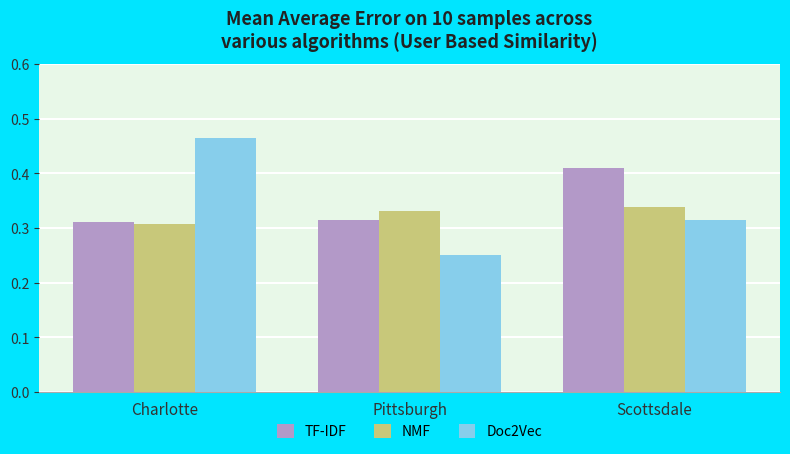

Rank the series by their maximum value, from highest to lowest.

Doc2Vec, TF-IDF, NMF